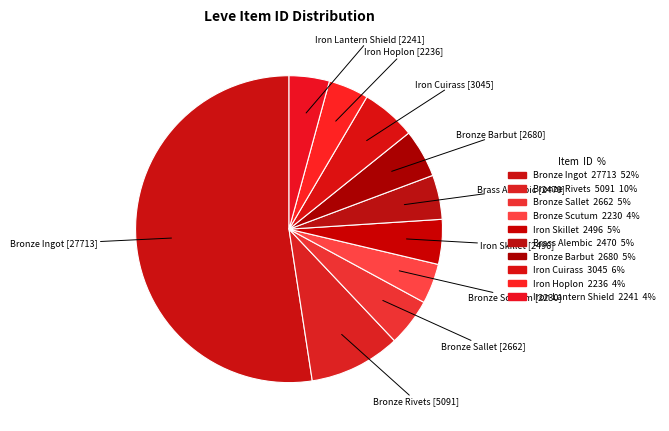

Combined, do Bronze Ingot and Brass Alembic account for over 50%?

Yes